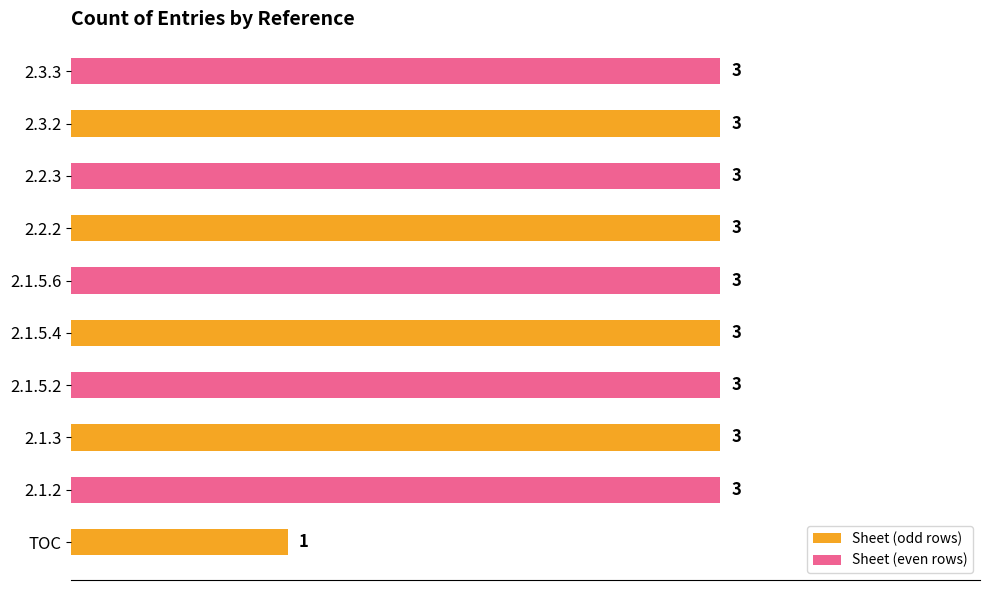

What is the average value of the Sheet (even rows) series?

3